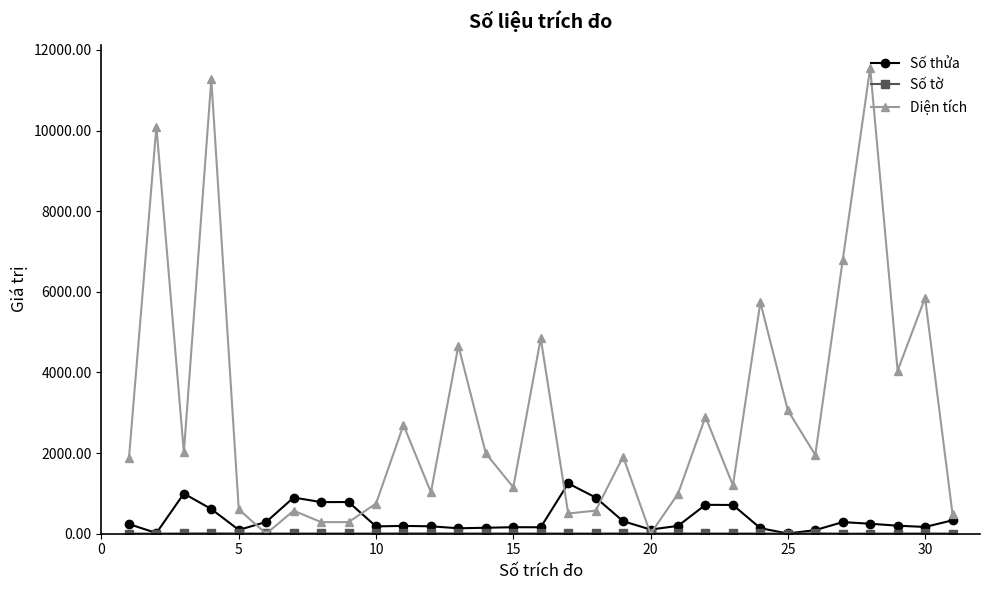

How many data points in Diện tích are less than 1911?

15